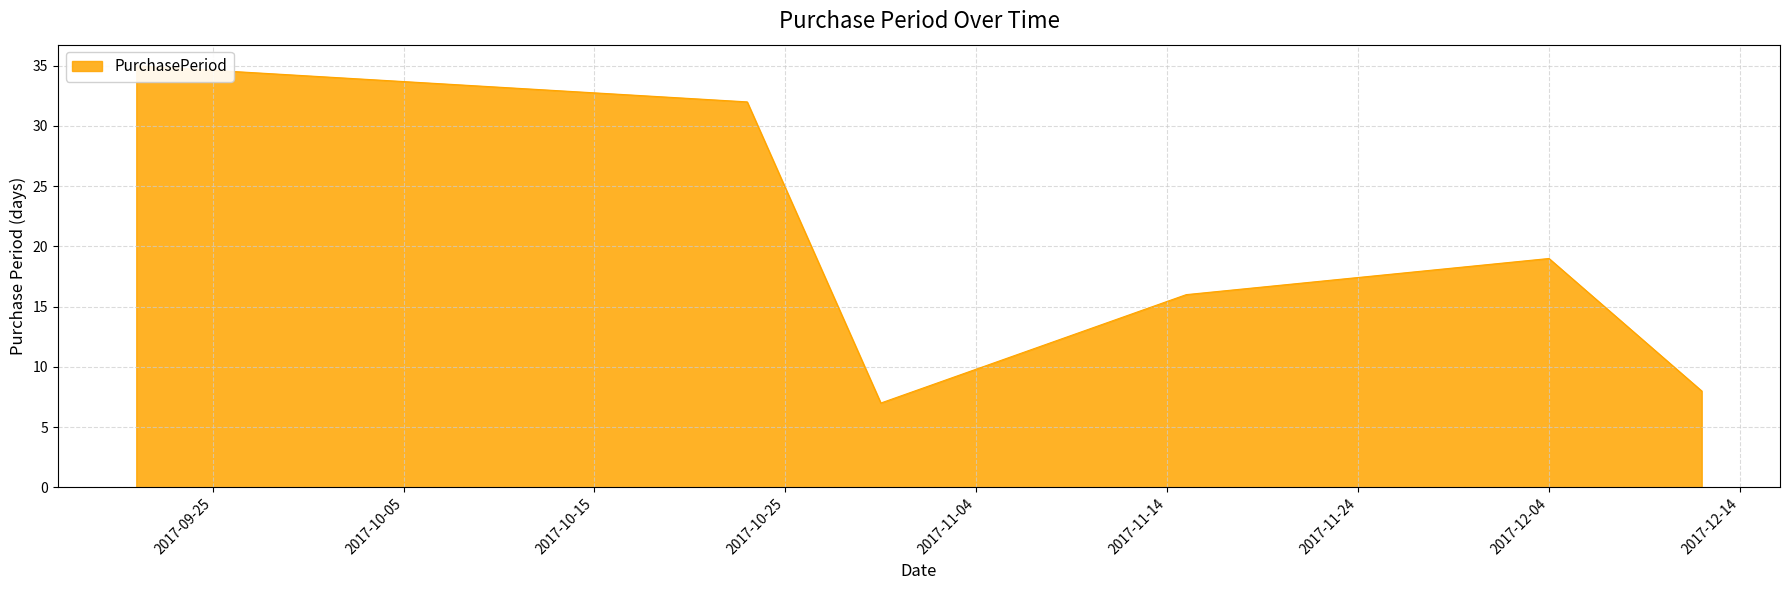

What is the change in value from 2017-10-23 to 2017-10-30?

-25